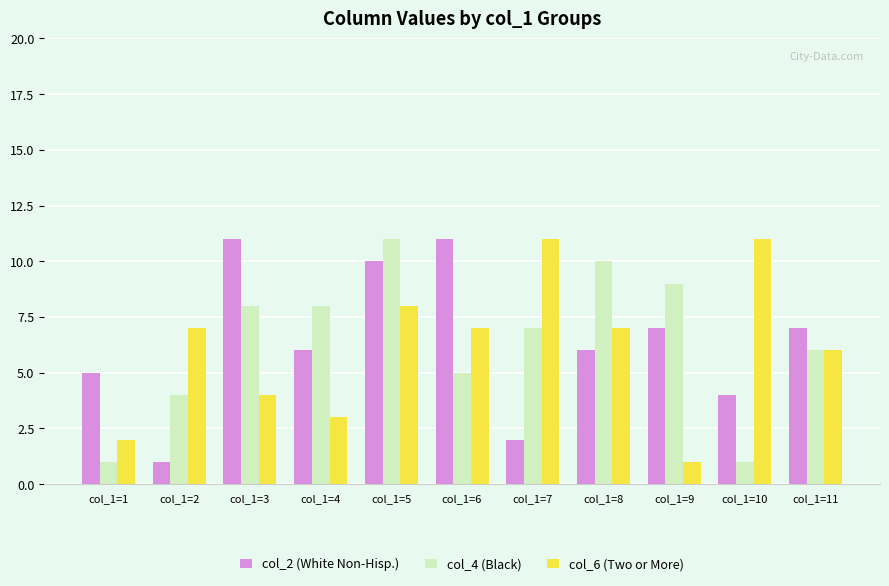

Reading right to left, what are all the values shown in this chart?

col_2 (White Non-Hisp.): col_1=11=7	col_1=10=4	col_1=9=7	col_1=8=6	col_1=7=2	col_1=6=11	col_1=5=10	col_1=4=6	col_1=3=11	col_1=2=1	col_1=1=5
col_4 (Black): col_1=11=6	col_1=10=1	col_1=9=9	col_1=8=10	col_1=7=7	col_1=6=5	col_1=5=11	col_1=4=8	col_1=3=8	col_1=2=4	col_1=1=1
col_6 (Two or More): col_1=11=6	col_1=10=11	col_1=9=1	col_1=8=7	col_1=7=11	col_1=6=7	col_1=5=8	col_1=4=3	col_1=3=4	col_1=2=7	col_1=1=2